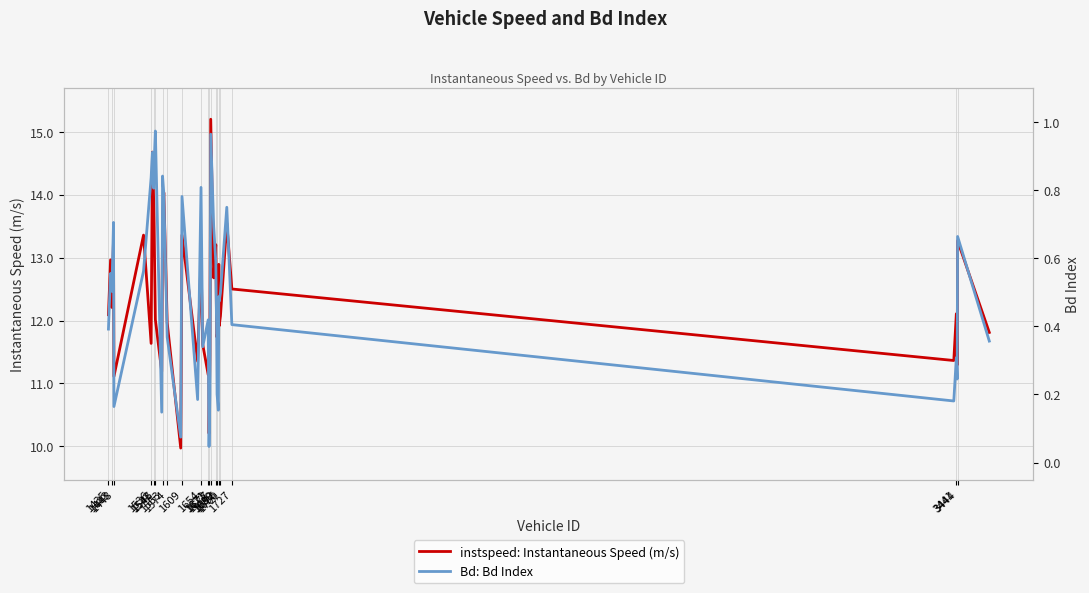

What is the difference between the second highest and minimum values in the instspeed: Instantaneous Speed (m/s) series?

4.7